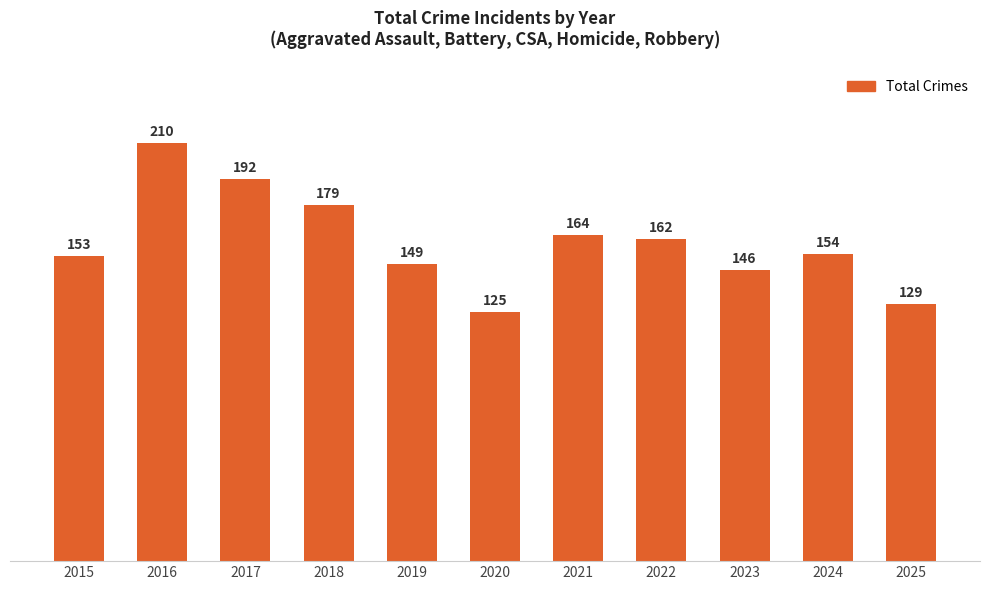

List the labels in order of value, smallest first.

2020, 2025, 2023, 2019, 2015, 2024, 2022, 2021, 2018, 2017, 2016